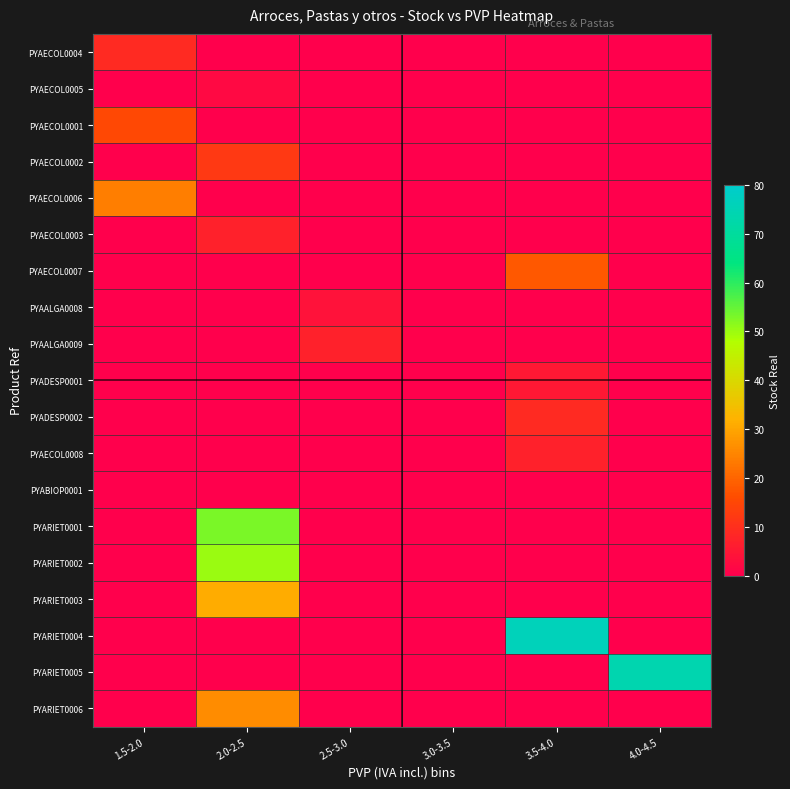

Reading left to right, transcribe all the data shown in this chart.

PYAECOL0004: 1.5-2.0=9	2.0-2.5=0	2.5-3.0=0	3.0-3.5=0	3.5-4.0=0	4.0-4.5=0
PYAECOL0005: 1.5-2.0=0	2.0-2.5=2	2.5-3.0=0	3.0-3.5=0	3.5-4.0=0	4.0-4.5=0
PYAECOL0001: 1.5-2.0=15	2.0-2.5=0	2.5-3.0=0	3.0-3.5=0	3.5-4.0=0	4.0-4.5=0
PYAECOL0002: 1.5-2.0=0	2.0-2.5=12	2.5-3.0=0	3.0-3.5=0	3.5-4.0=0	4.0-4.5=0
PYAECOL0006: 1.5-2.0=24	2.0-2.5=0	2.5-3.0=0	3.0-3.5=0	3.5-4.0=0	4.0-4.5=0
PYAECOL0003: 1.5-2.0=0	2.0-2.5=7	2.5-3.0=0	3.0-3.5=0	3.5-4.0=0	4.0-4.5=0
PYAECOL0007: 1.5-2.0=0	2.0-2.5=0	2.5-3.0=0	3.0-3.5=0	3.5-4.0=18	4.0-4.5=0
PYAALGA0008: 1.5-2.0=0	2.0-2.5=0	2.5-3.0=4	3.0-3.5=0	3.5-4.0=0	4.0-4.5=0
PYAALGA0009: 1.5-2.0=0	2.0-2.5=0	2.5-3.0=7	3.0-3.5=0	3.5-4.0=0	4.0-4.5=0
PYADESP0001: 1.5-2.0=0	2.0-2.5=0	2.5-3.0=0	3.0-3.5=0	3.5-4.0=5	4.0-4.5=0
PYADESP0002: 1.5-2.0=0	2.0-2.5=0	2.5-3.0=0	3.0-3.5=0	3.5-4.0=9	4.0-4.5=0
PYAECOL0008: 1.5-2.0=0	2.0-2.5=0	2.5-3.0=0	3.0-3.5=0	3.5-4.0=7	4.0-4.5=0
PYABIOP0001: 1.5-2.0=0	2.0-2.5=0	2.5-3.0=0	3.0-3.5=0	3.5-4.0=0	4.0-4.5=0
PYARIET0001: 1.5-2.0=0	2.0-2.5=53	2.5-3.0=0	3.0-3.5=0	3.5-4.0=0	4.0-4.5=0
PYARIET0002: 1.5-2.0=0	2.0-2.5=50	2.5-3.0=0	3.0-3.5=0	3.5-4.0=0	4.0-4.5=0
PYARIET0003: 1.5-2.0=0	2.0-2.5=31	2.5-3.0=0	3.0-3.5=0	3.5-4.0=0	4.0-4.5=0
PYARIET0004: 1.5-2.0=0	2.0-2.5=0	2.5-3.0=0	3.0-3.5=0	3.5-4.0=76	4.0-4.5=0
PYARIET0005: 1.5-2.0=0	2.0-2.5=0	2.5-3.0=0	3.0-3.5=0	3.5-4.0=0	4.0-4.5=74
PYARIET0006: 1.5-2.0=0	2.0-2.5=26	2.5-3.0=0	3.0-3.5=0	3.5-4.0=0	4.0-4.5=0